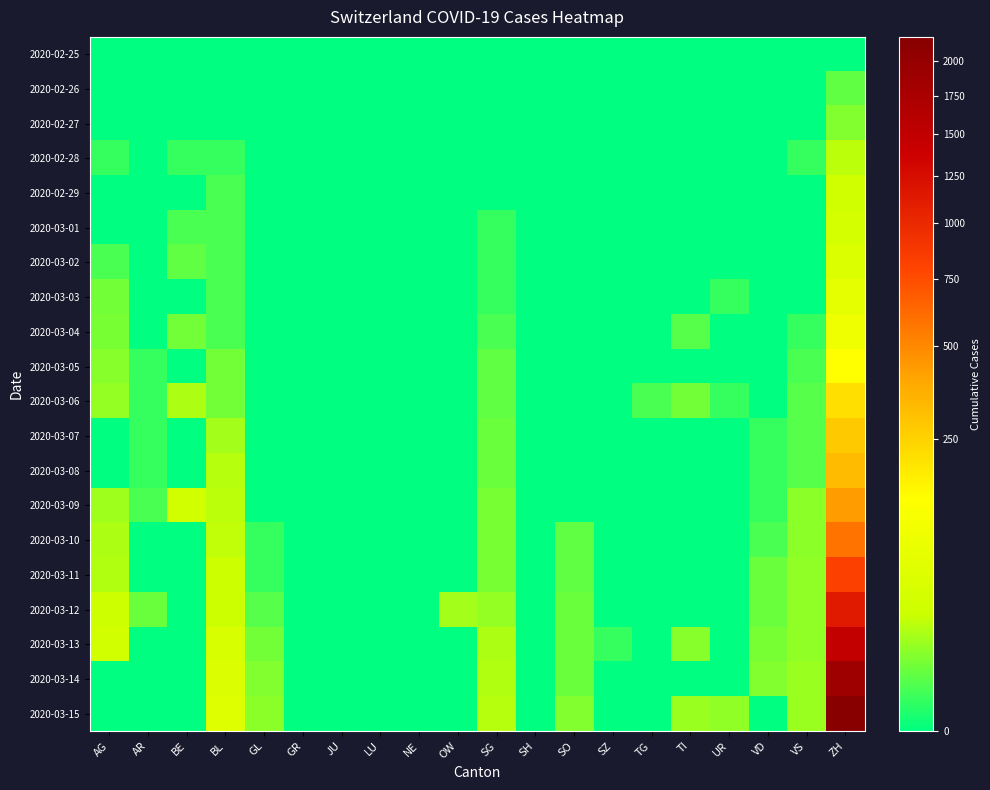

What is the greatest value displayed?

2187